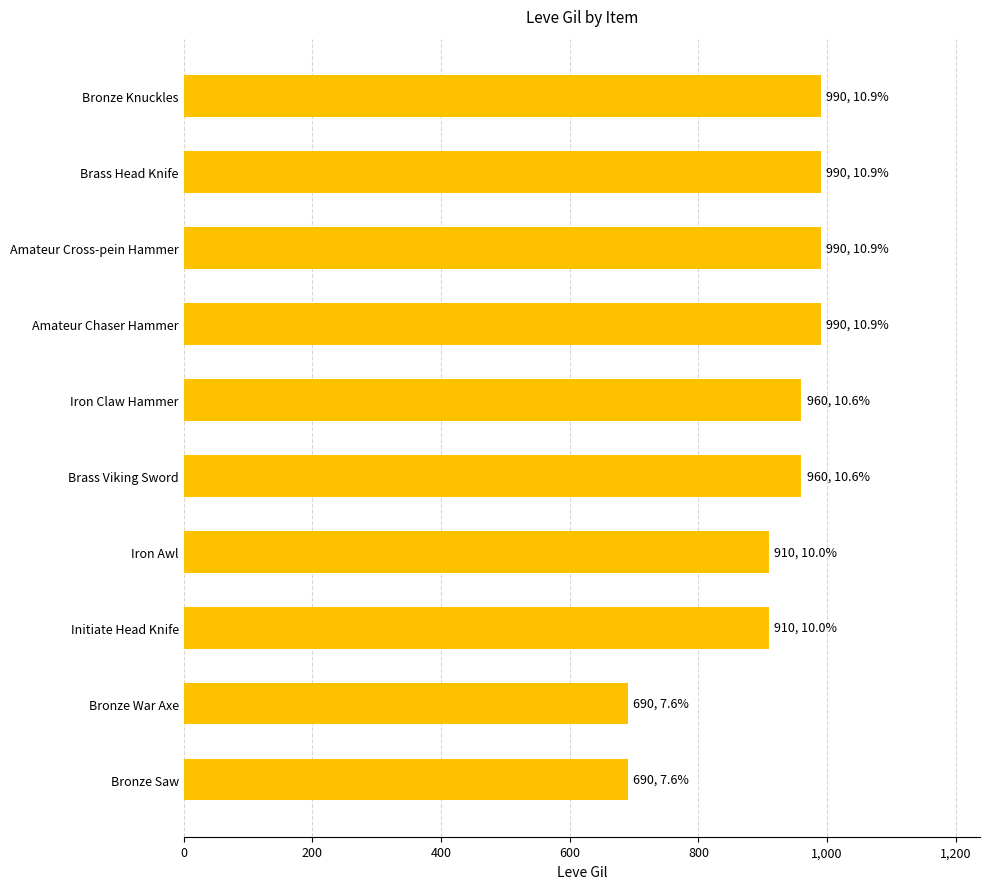

What is the change in value from Bronze Knuckles to Iron Awl?

-80